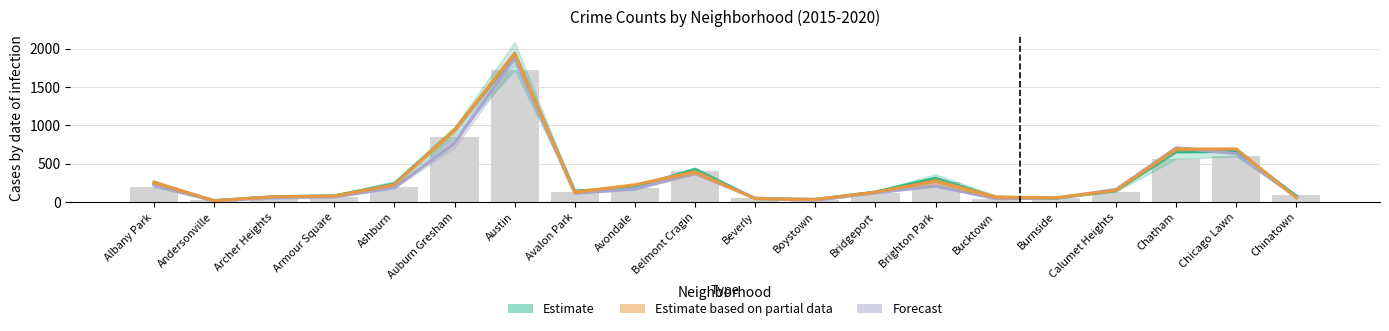

Which series changed the most between Andersonville and Chicago Lawn?

Estimate based on partial data